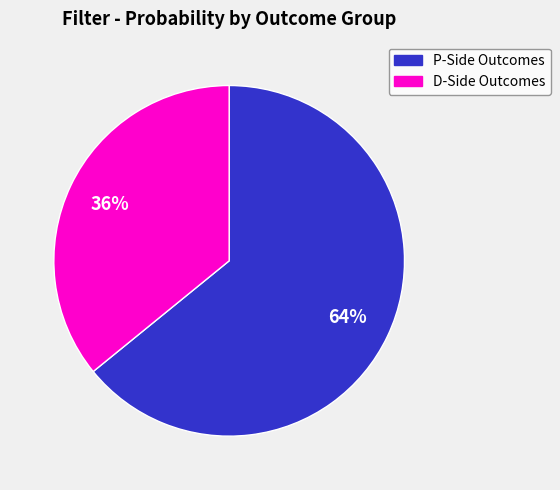

Does any single category account for the majority?

Yes